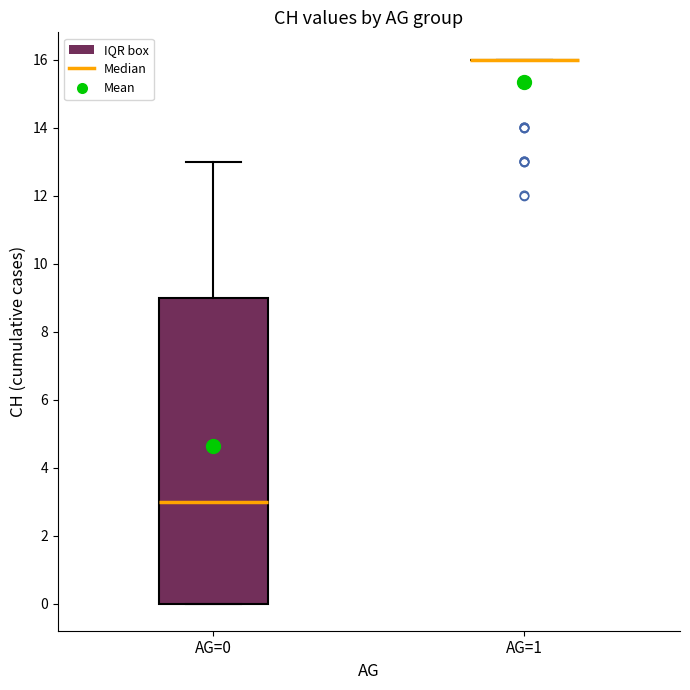

Reading left to right, read every box against the y-axis: the position of its median line, the range the box covers, and the ends of its whiskers. The values are not printed on the chart, so give them approximately, as read against the axis.

AG=0: median 3, box 0 to 9, whiskers 0 to 13
AG=1: box collapsed to a line at 16, whiskers 16 to 16